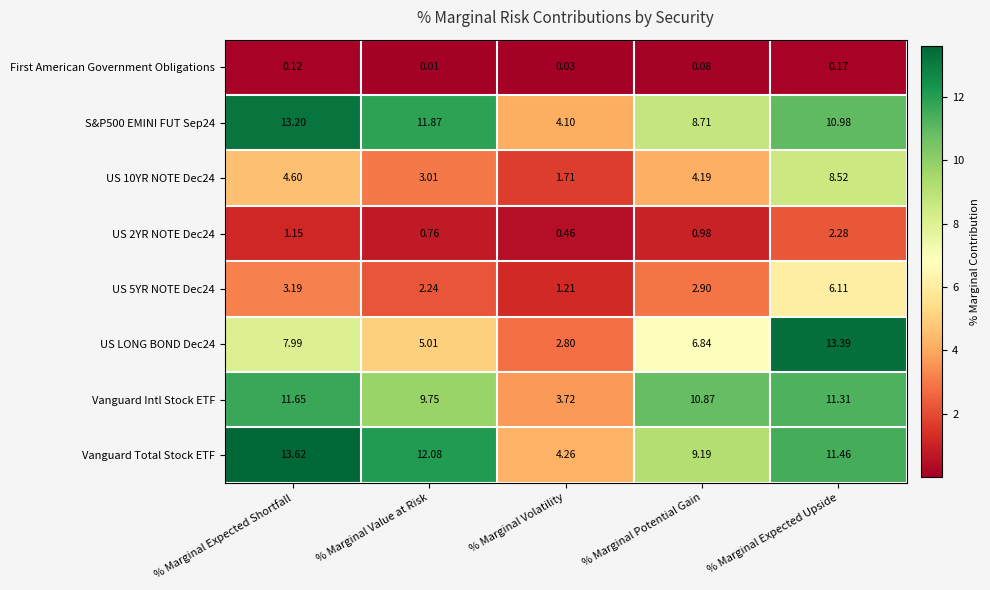

List the series in order of their peak value, lowest first.

First American Government Obligations, US 2YR NOTE Dec24, US 5YR NOTE Dec24, US 10YR NOTE Dec24, Vanguard Intl Stock ETF, S&P500 EMINI FUT Sep24, US LONG BOND Dec24, Vanguard Total Stock ETF